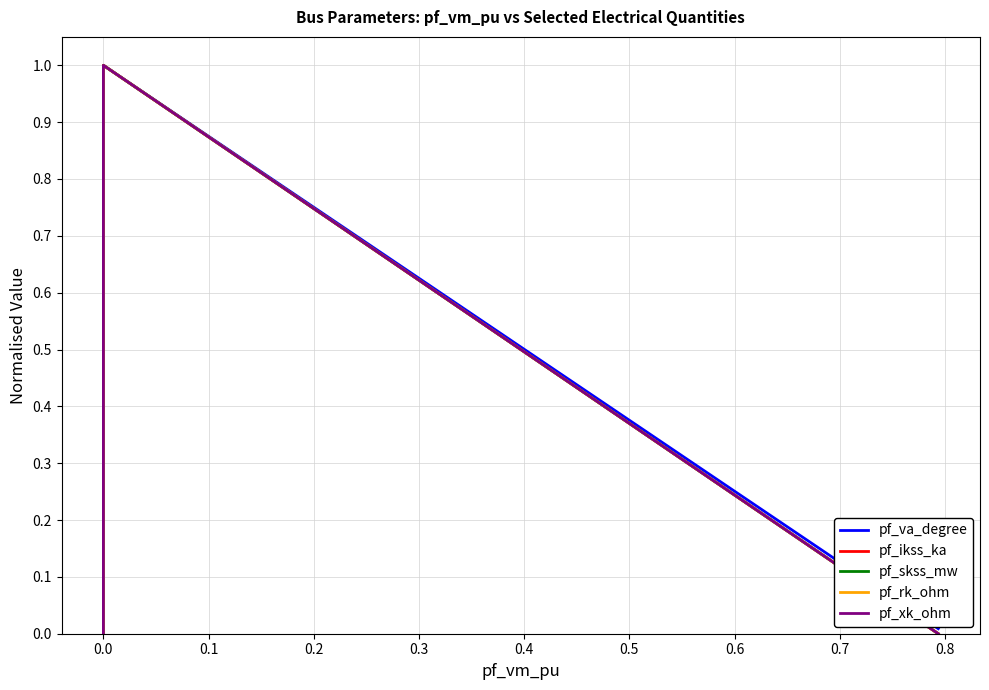

Which has a higher value, 0.1 or 0.0?

0.1